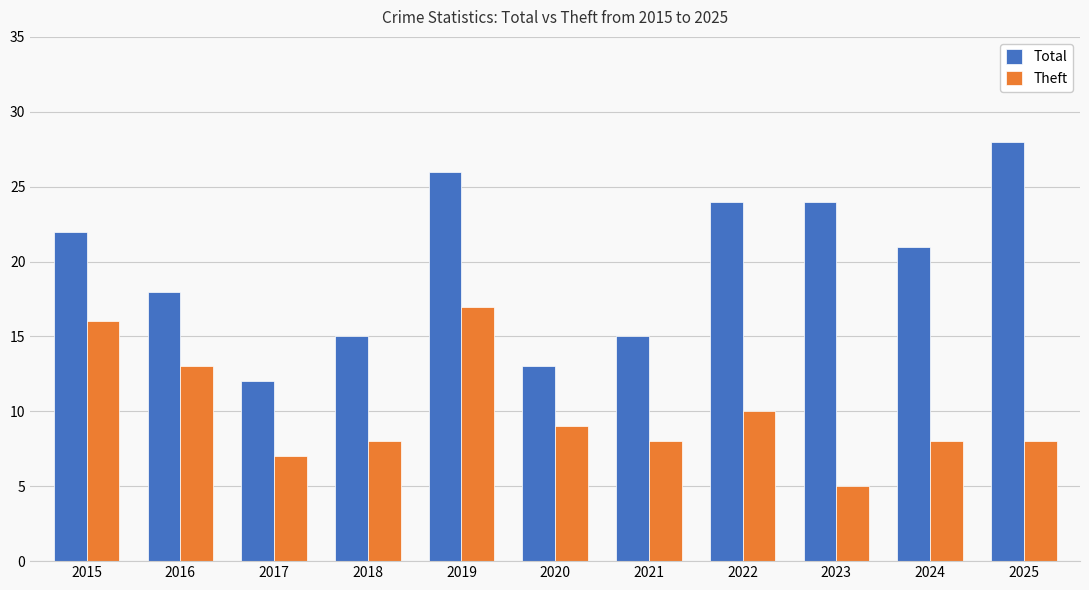

The Total series shows 8 at 2020. True or false?

False